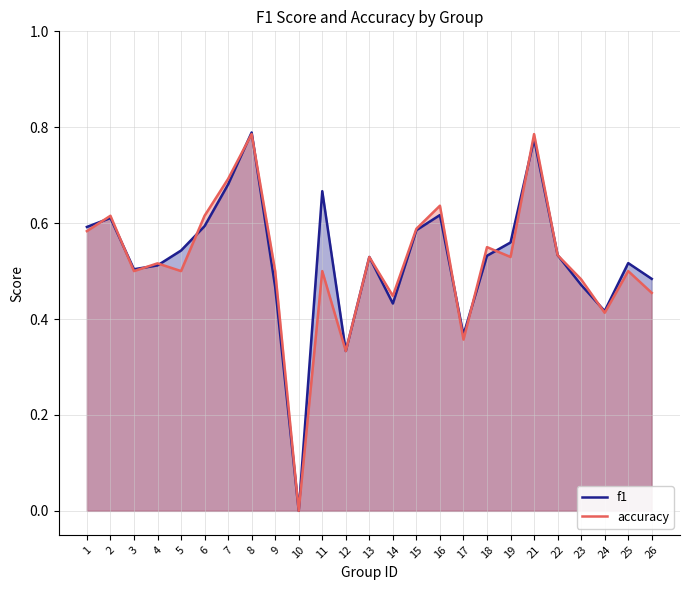

True or false: f1 has more than 1 interior local peaks.

True